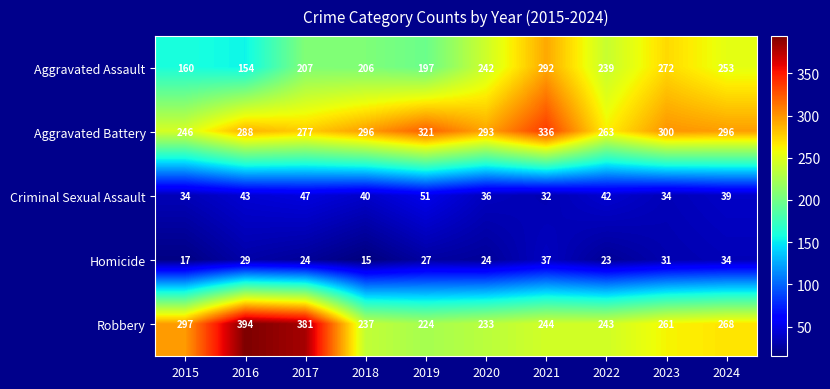

What is the sum of all Criminal Sexual Assault values?

398